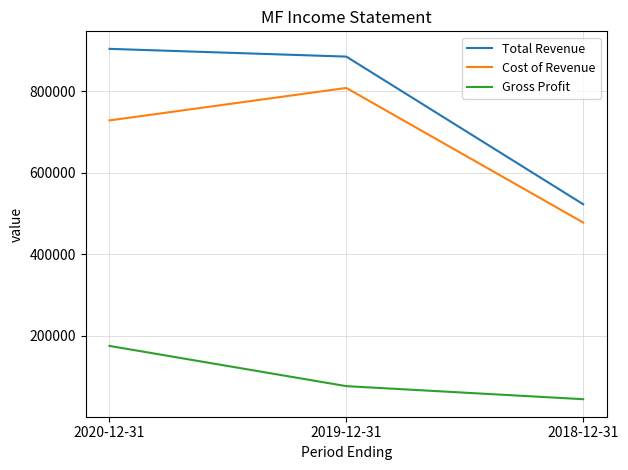

What is the spread (max minus min) of values at 2020-12-31?

728000